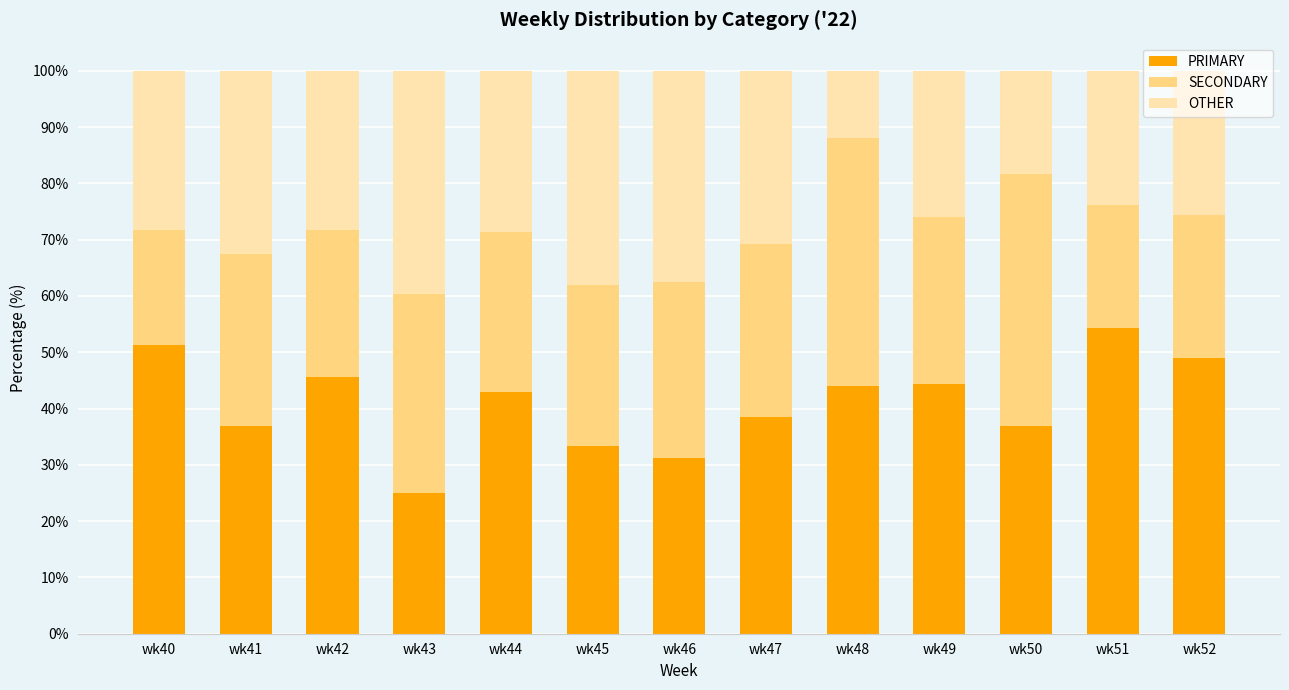

Does the chart contain any negative values?

No